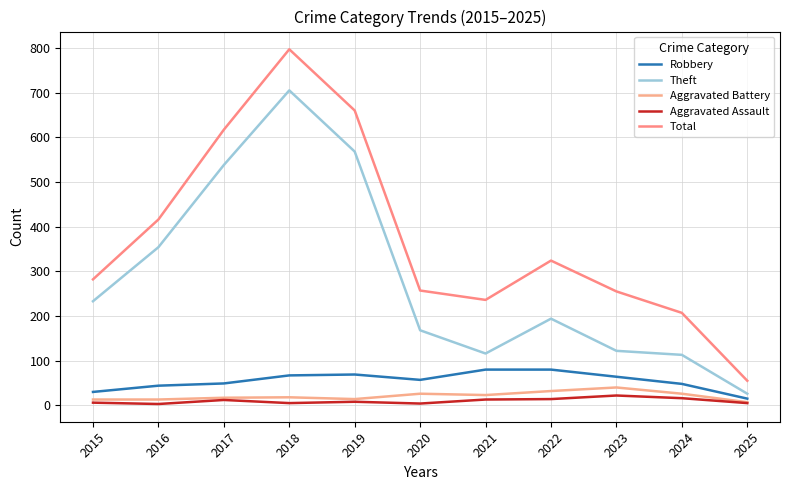

True or false: Theft has a value of 201 at 2016.

False